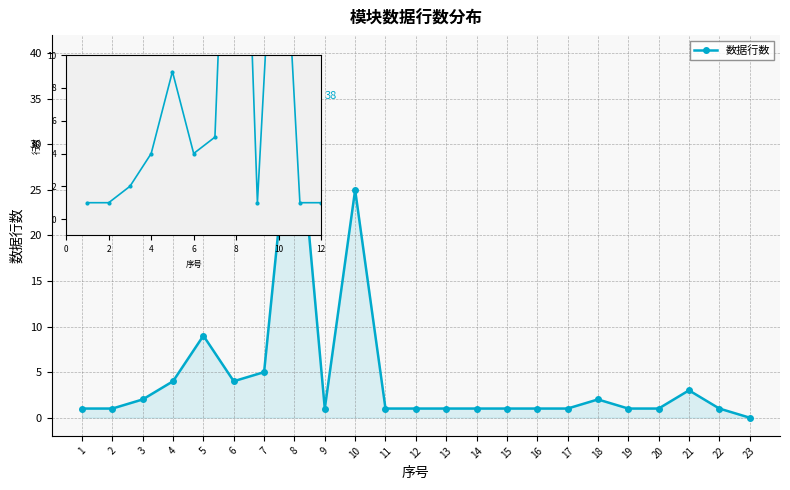

True or false: there are more than 0 points higher than both neighbors.

True